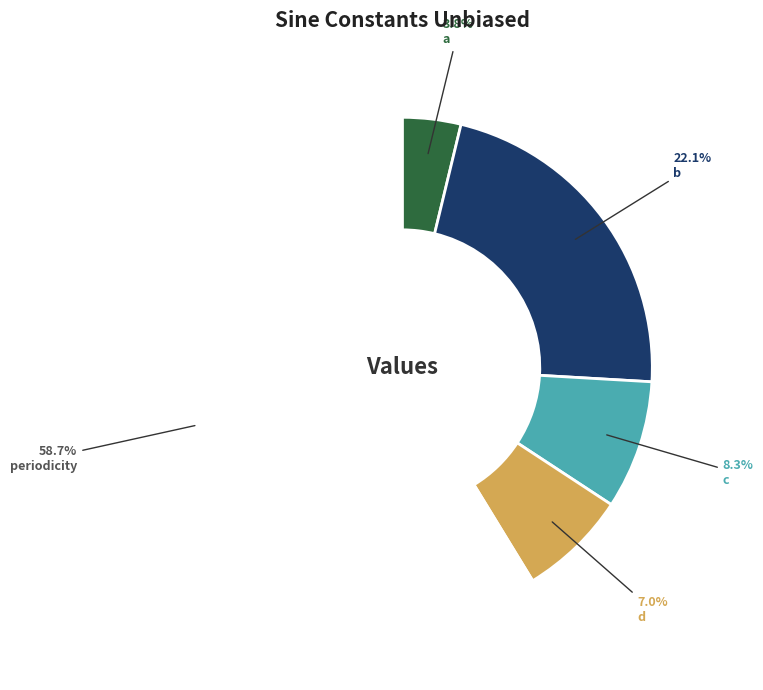

Is there a majority slice in this chart?

Yes